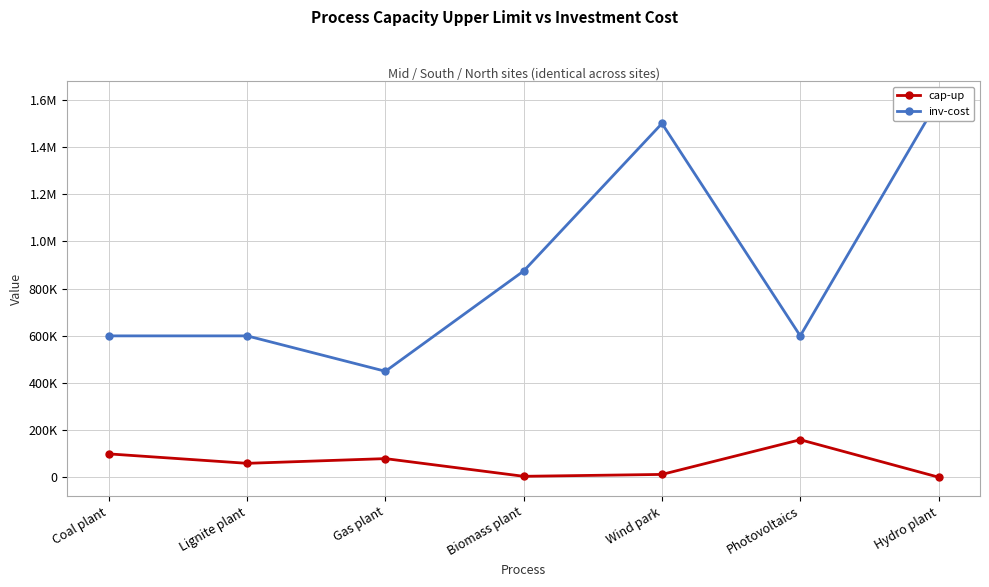

How many lines are shown in the chart?

2